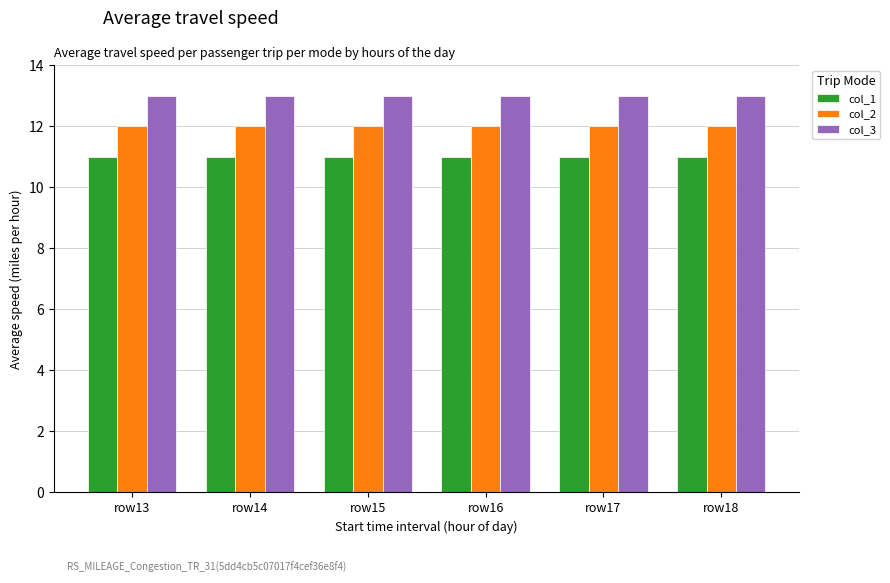

Reading right to left, what are all the values shown in this chart?

col_1: 11	11	11	11	11	11
col_2: 12	12	12	12	12	12
col_3: 13	13	13	13	13	13